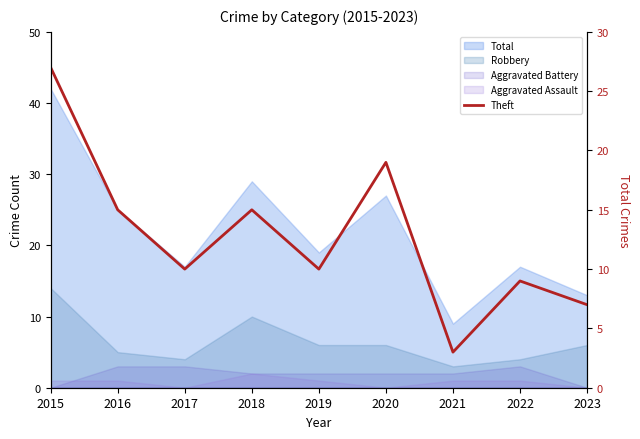

List the labels in order of value, largest first.

2015, 2020, 2016, 2018, 2017, 2019, 2022, 2023, 2021